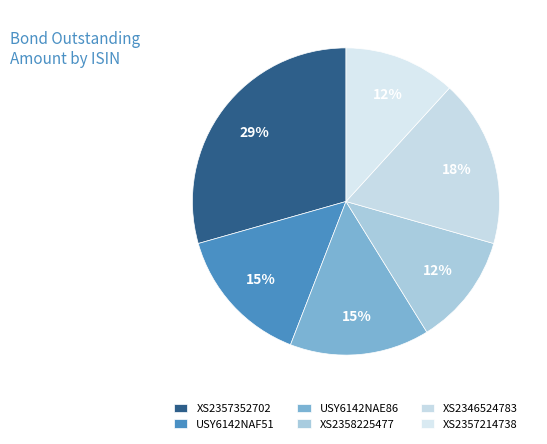

Combined, do XS2357352702 and XS2357214738 account for over 50%?

No